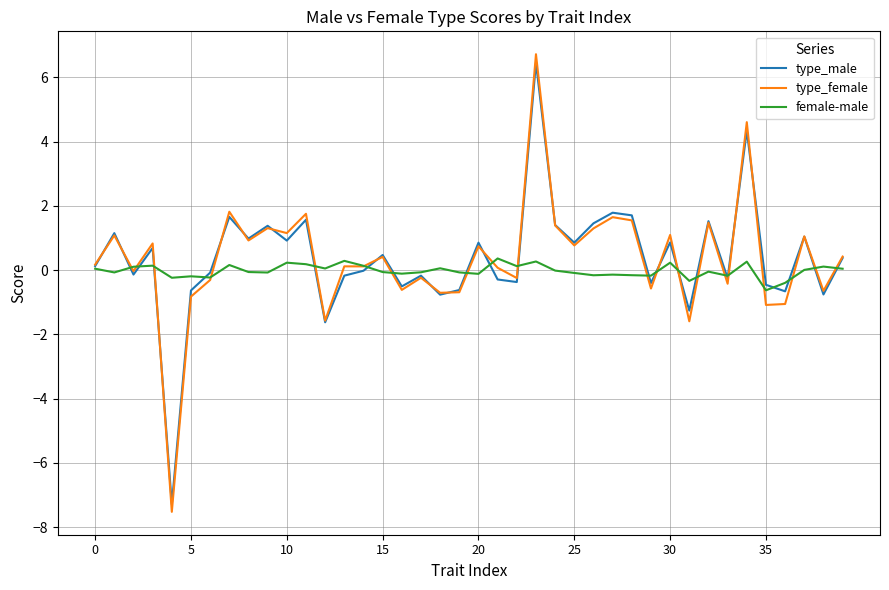

What is the minimum value shown in the chart?

-7.5